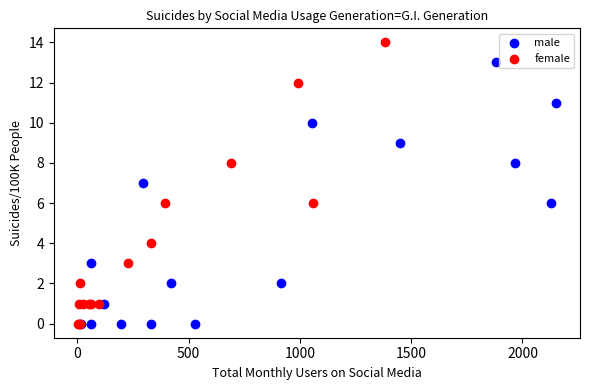

Which series reaches the maximum Y coordinate?

female